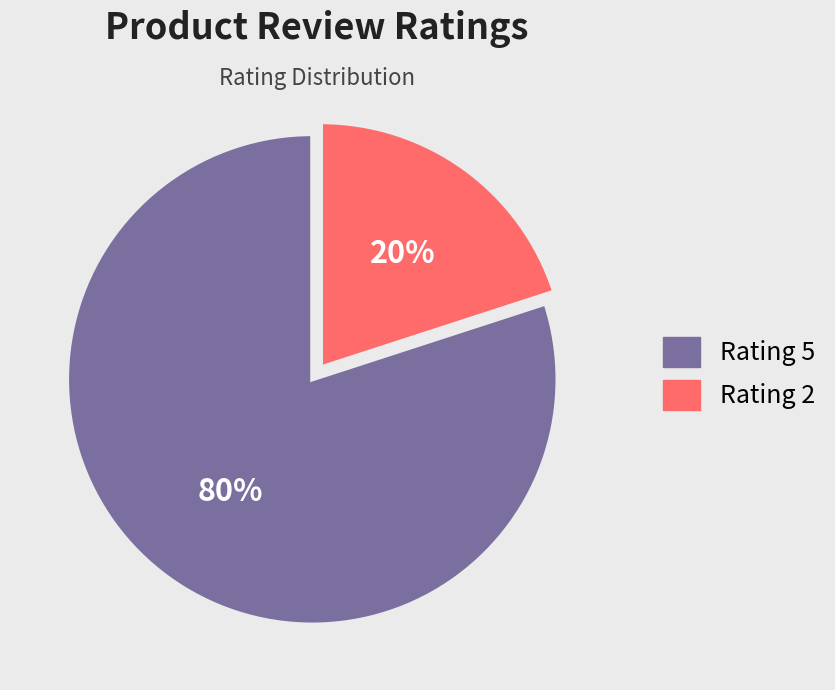

Which category has the biggest portion of the pie?

Rating 5